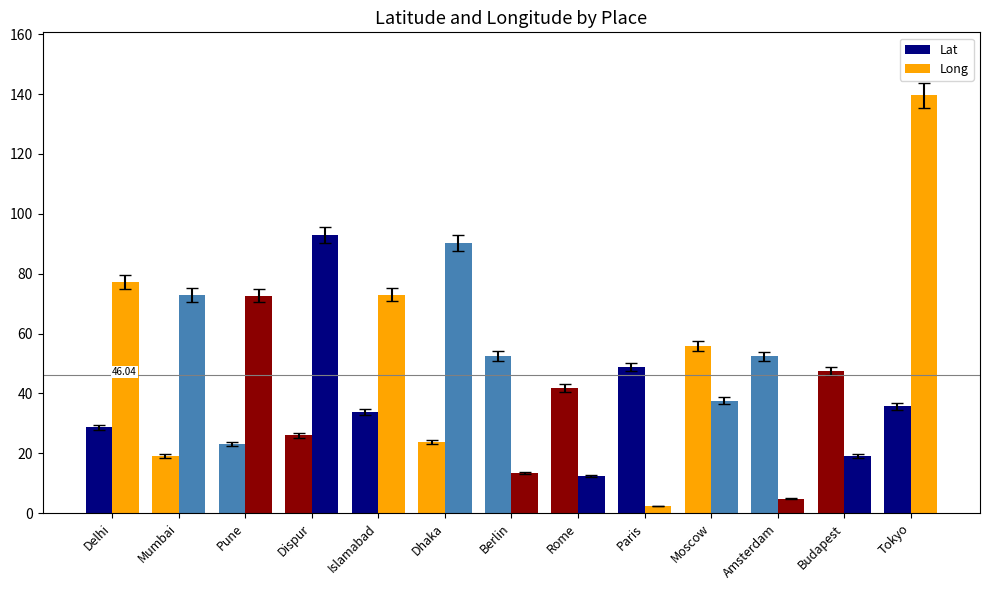

Between Berlin and Rome, which series saw the biggest shift?

Lat